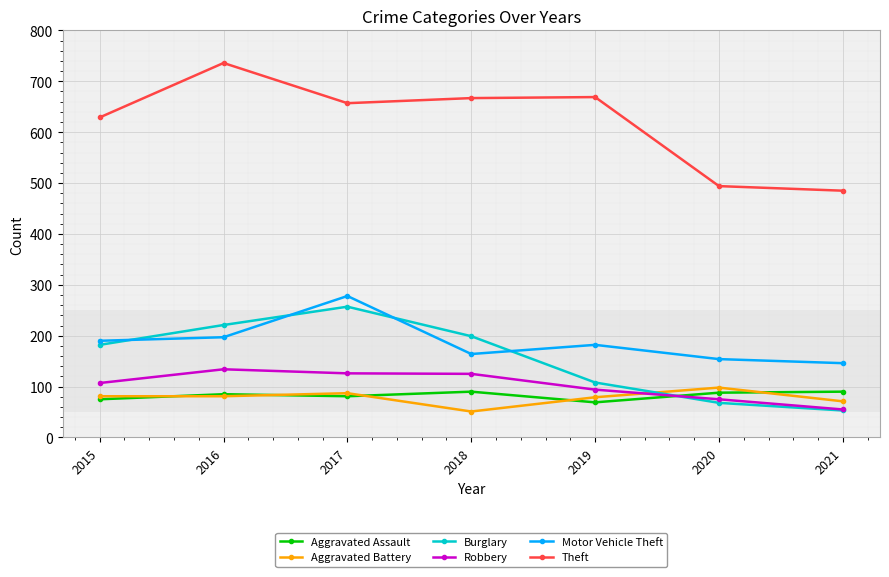

The Aggravated Assault series shows 75 at 2015. True or false?

True